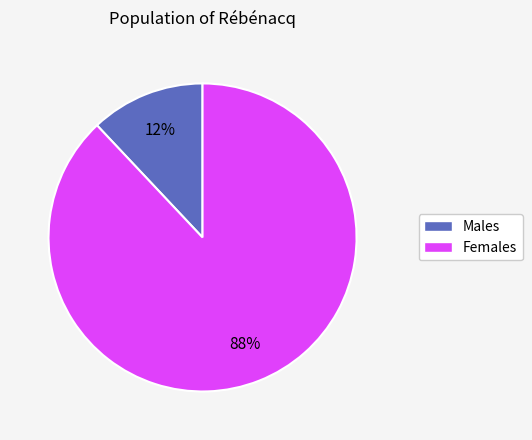

To the nearest percent, what is the difference between the largest and smallest slice percentages?

76%